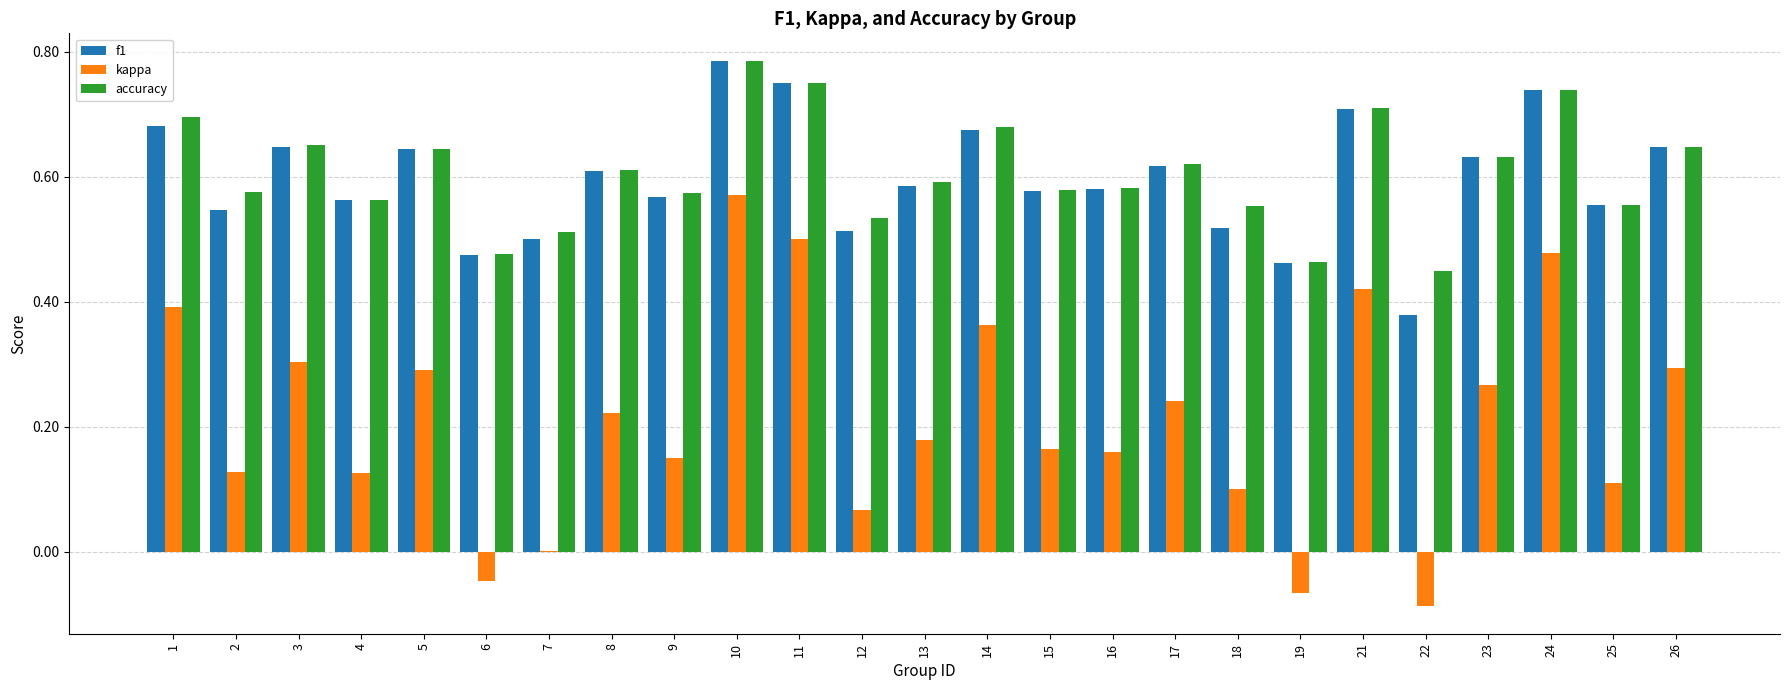

Between 6 and 26, which series saw the biggest shift?

kappa